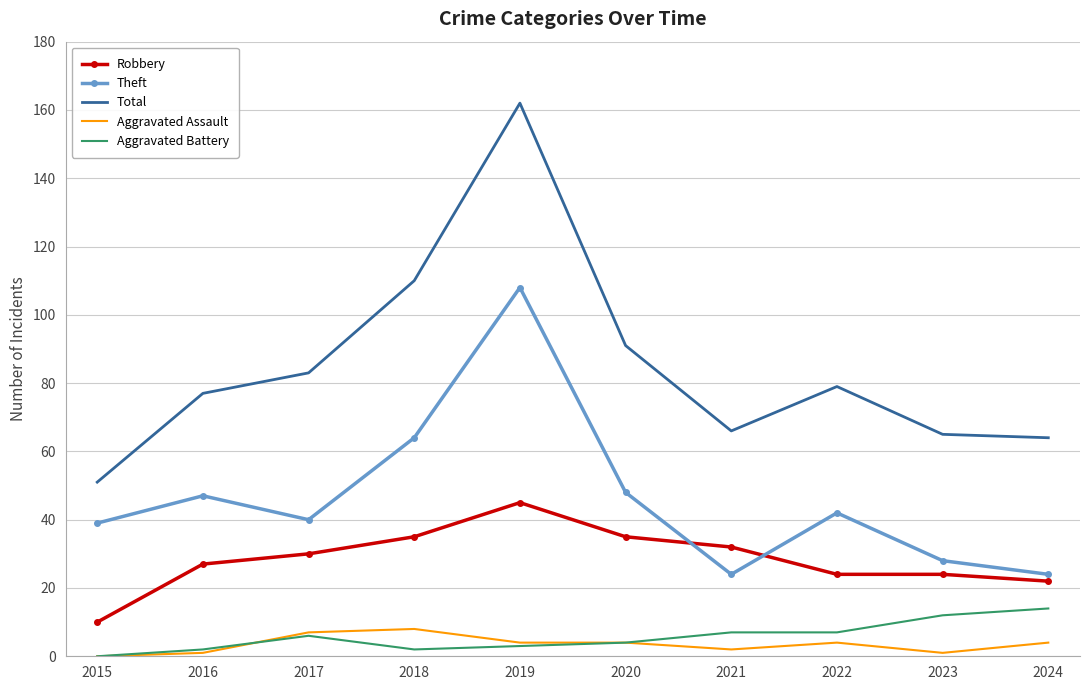

How many interior local peaks does the Theft series have?

3